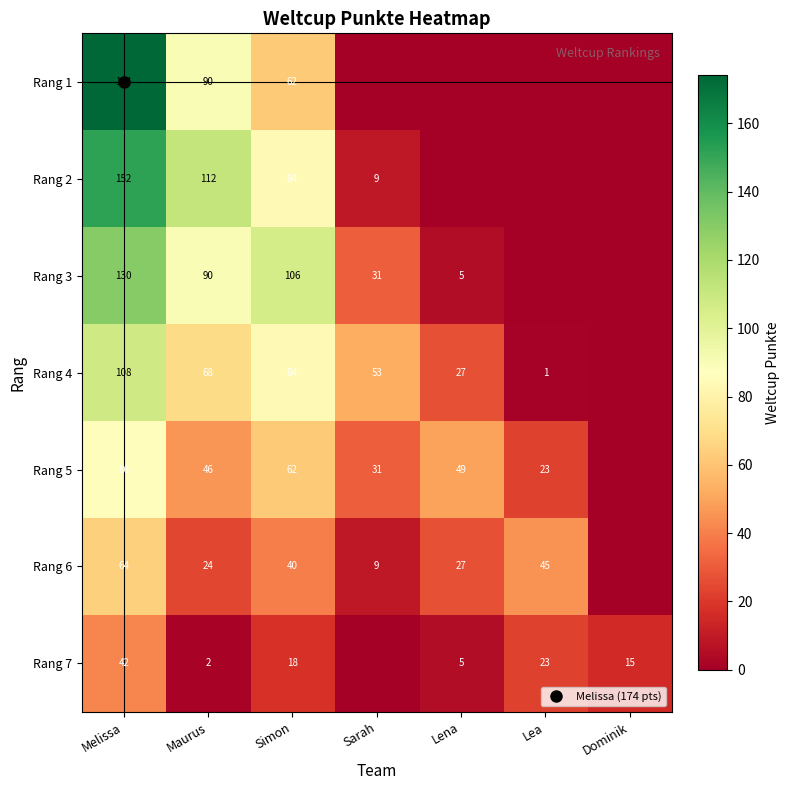

List the series in order of their peak value, highest first.

Rang 1, Rang 2, Rang 3, Rang 4, Rang 5, Rang 6, Rang 7